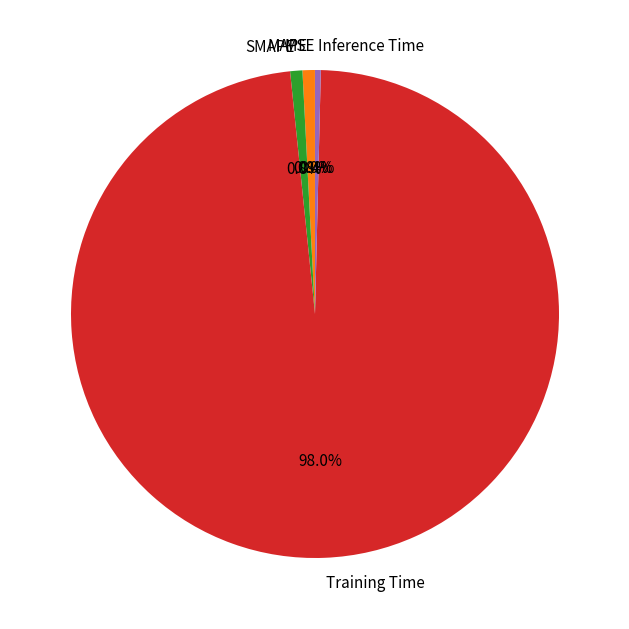

Does any single category account for the majority?

Yes